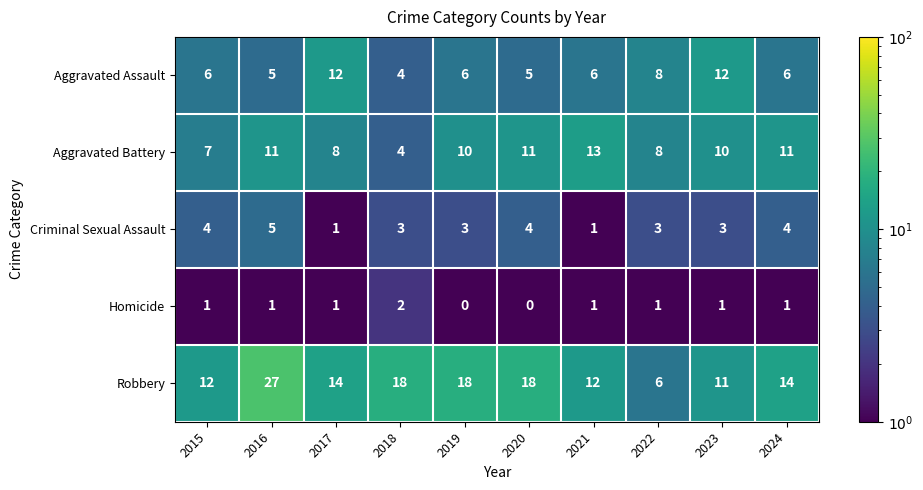

Rank the series by their maximum value, from lowest to highest.

Homicide, Criminal Sexual Assault, Aggravated Assault, Aggravated Battery, Robbery